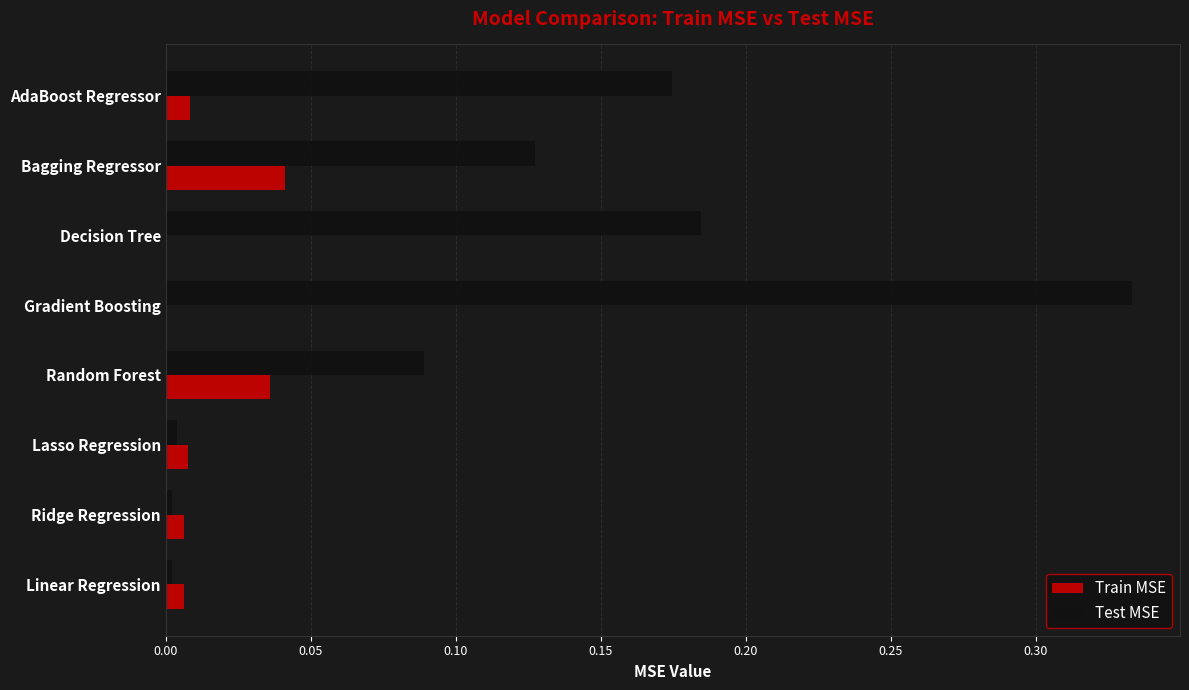

Between Ridge Regression and AdaBoost Regressor, which series saw the biggest shift?

Test MSE